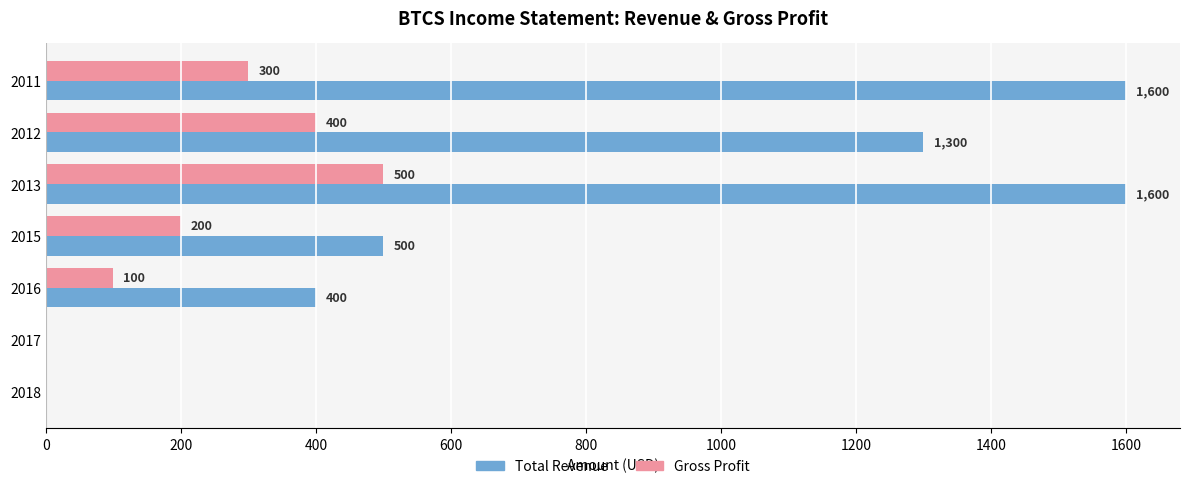

Which series has the largest range (max minus min)?

Total Revenue